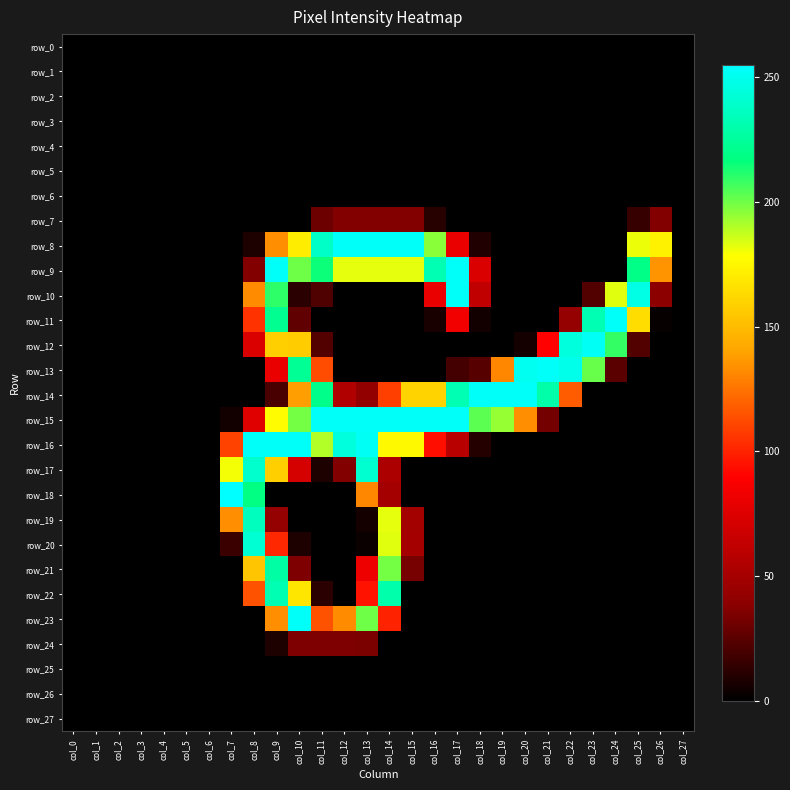

Between col_15 and col_1, which is larger?

col_15